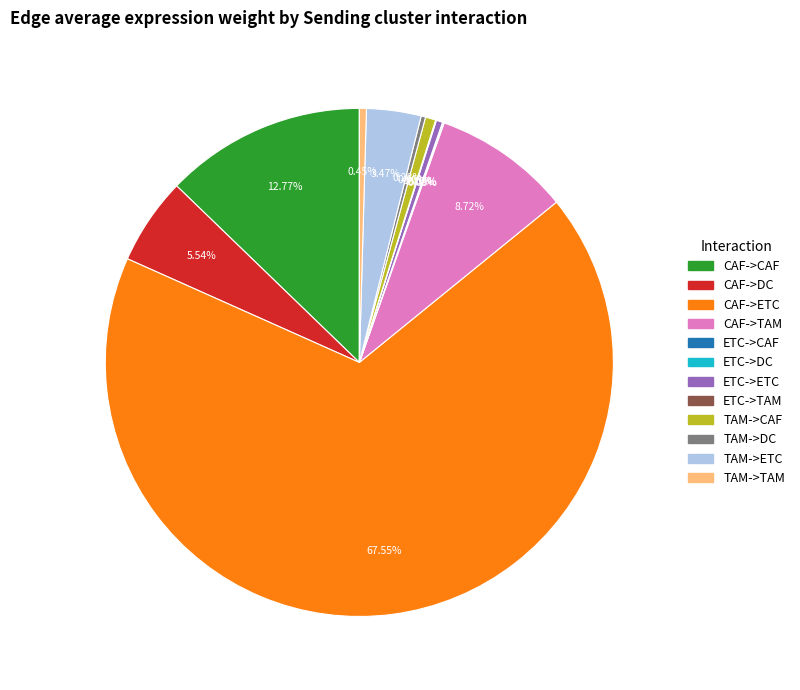

Is it true that CAF->TAM is 23% of the pie?

False